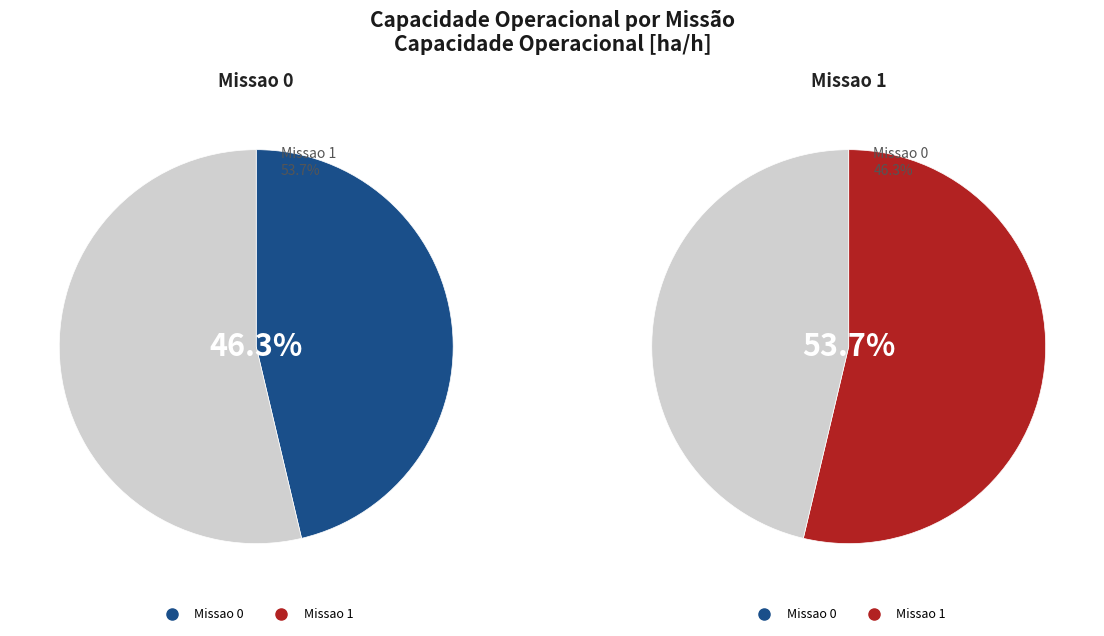

To the nearest percent, what percentage of the pie is Missao 1?

54%